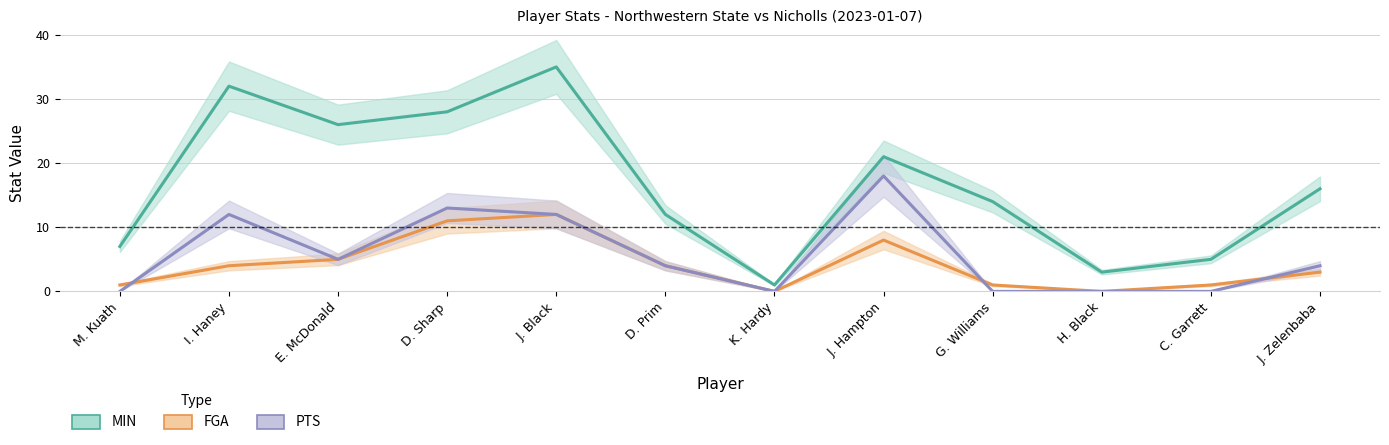

At which category does PTS reach its first local valley?

E. McDonald